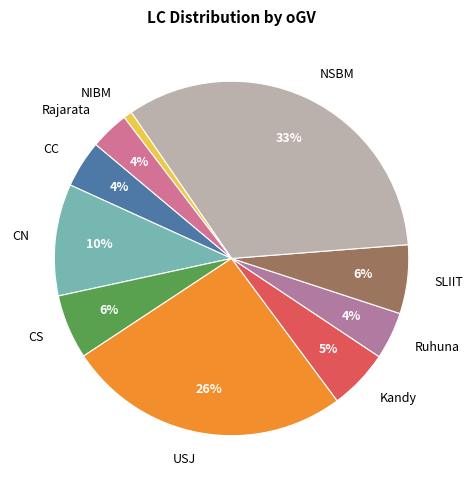

Is the sum of CN and Rajarata greater than half?

No